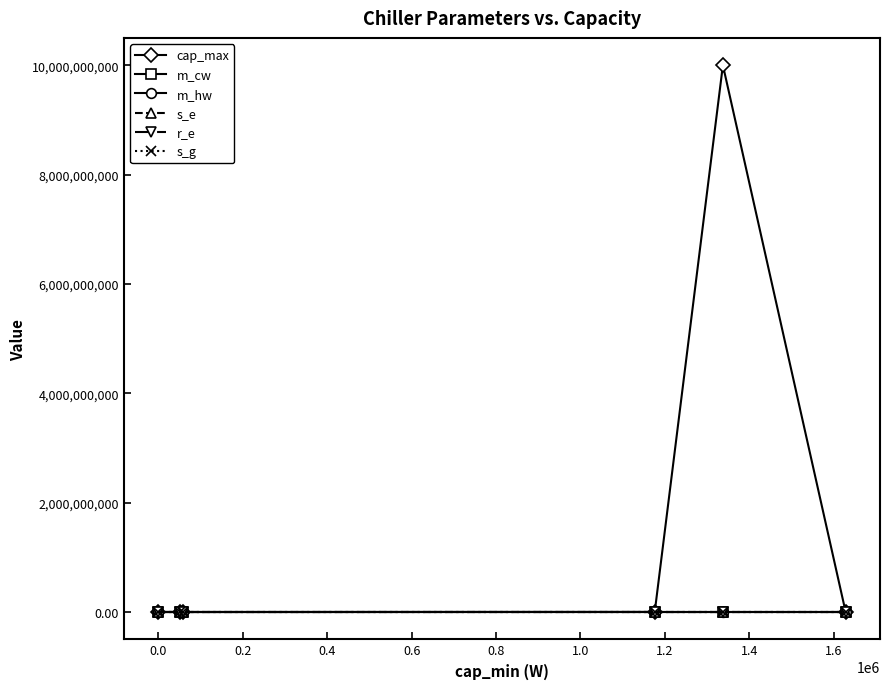

Which series has the widest spread of values?

cap_max